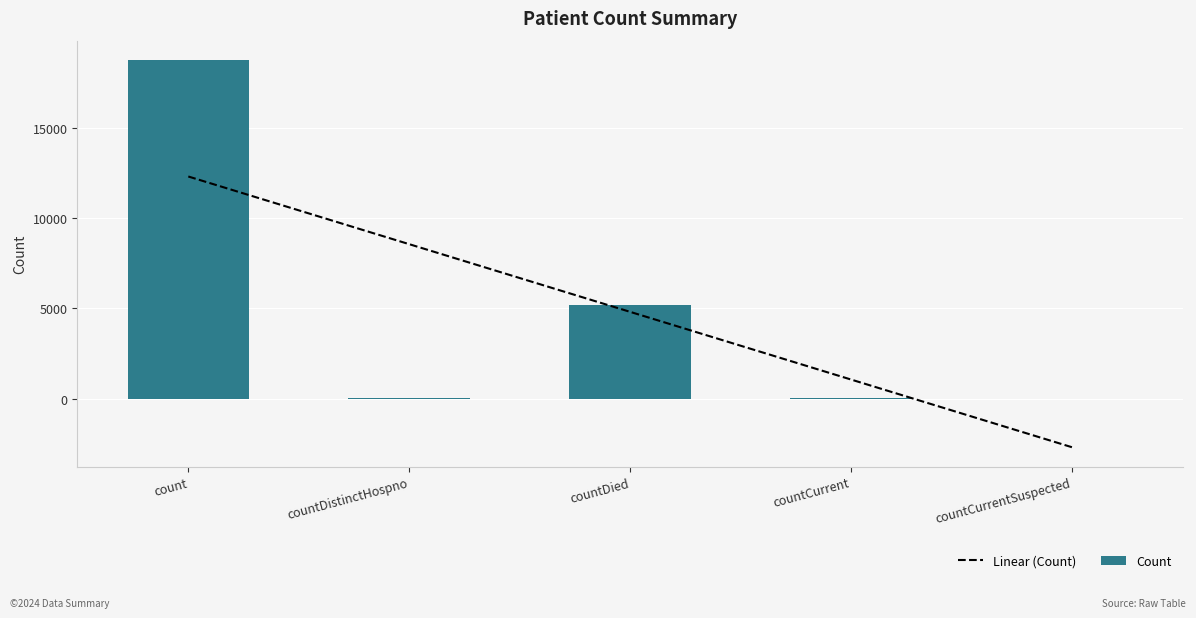

True or false: Linear (Count) has a value of 8550.7 at countDistinctHospno.

True